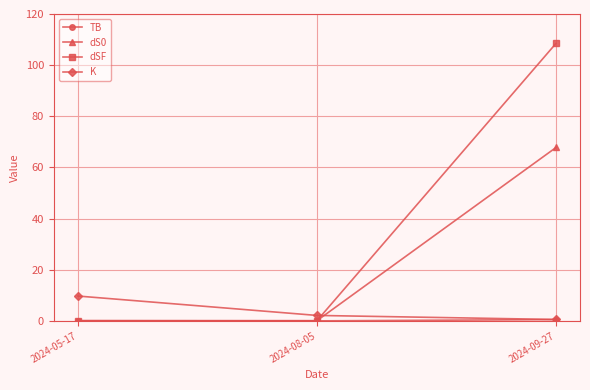

True or false: dS0 has a value of 67.8 at 2024-09-27.

True